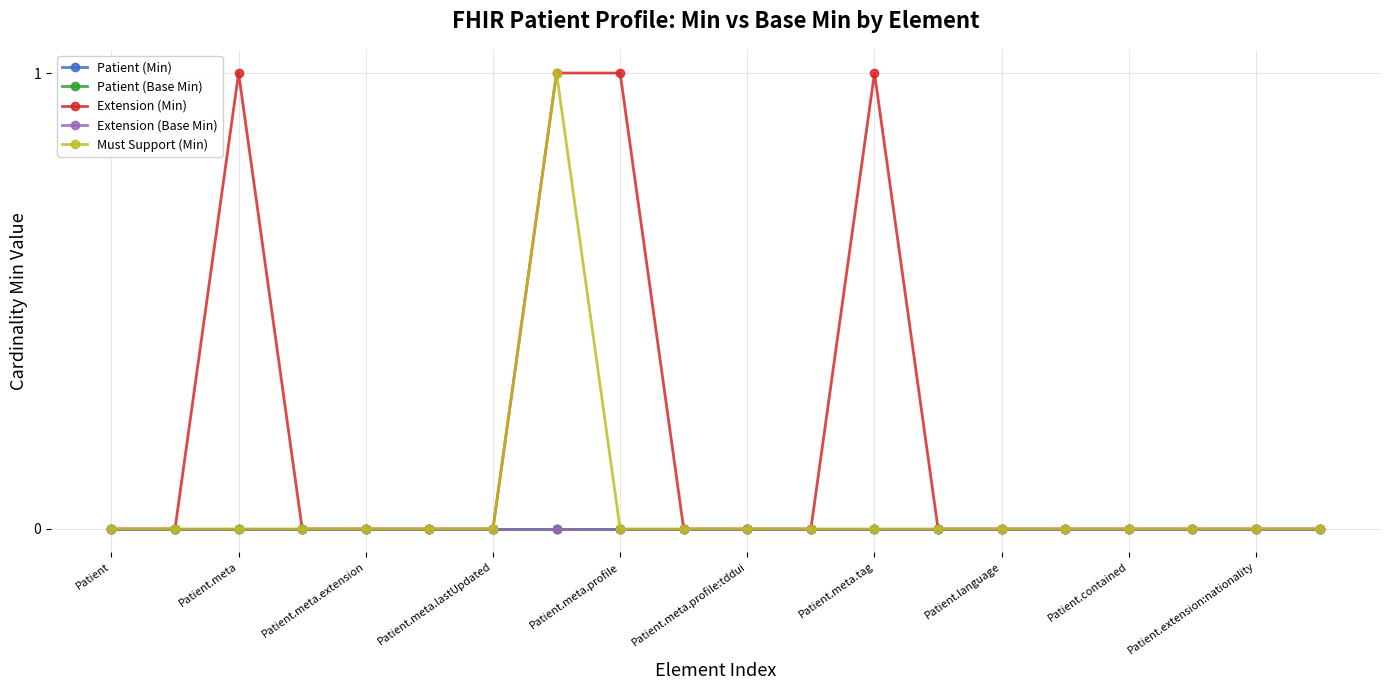

Reading left to right, extract all data points from this chart.

Patient (Min): 0	0	0	0	0	0	0	0	0	0	0	0	0	0	0	0	0	0	0	0
Patient (Base Min): 0	0	0	0	0	0	0	0	0	0	0	0	0	0	0	0	0	0	0	0
Extension (Min): 0	0	1	0	0	0	0	1	1	0	0	0	1	0	0	0	0	0	0	0
Extension (Base Min): 0	0	0	0	0	0	0	0	0	0	0	0	0	0	0	0	0	0	0	0
Must Support (Min): 0	0	0	0	0	0	0	1	0	0	0	0	0	0	0	0	0	0	0	0